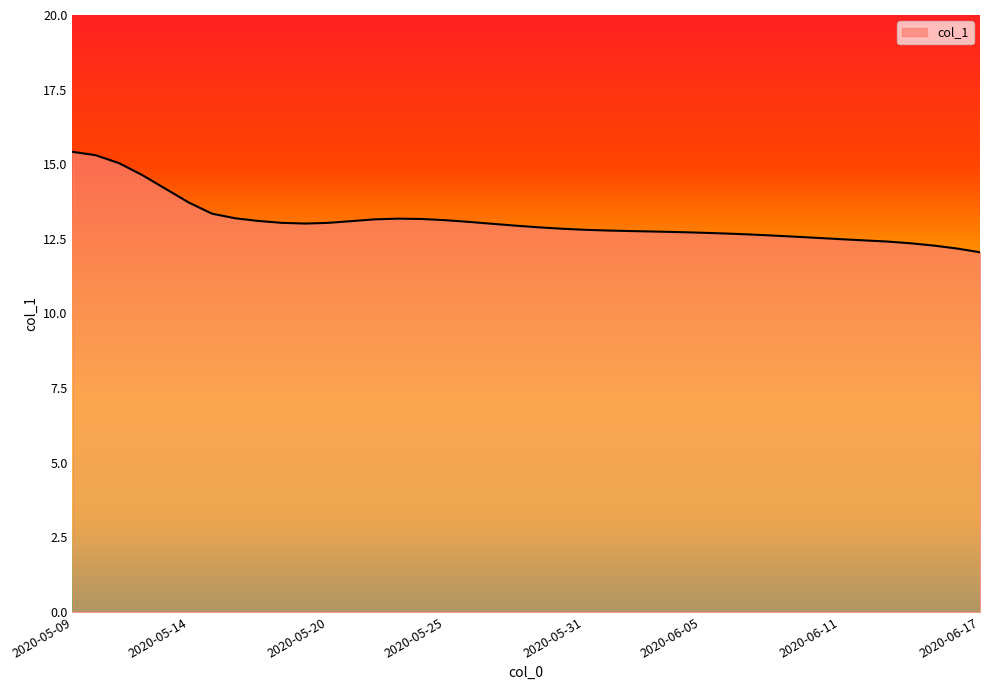

What is the maximum value shown in the chart?

15.4